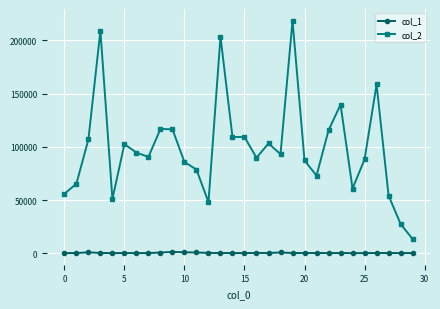

How many lines are shown in the chart?

2